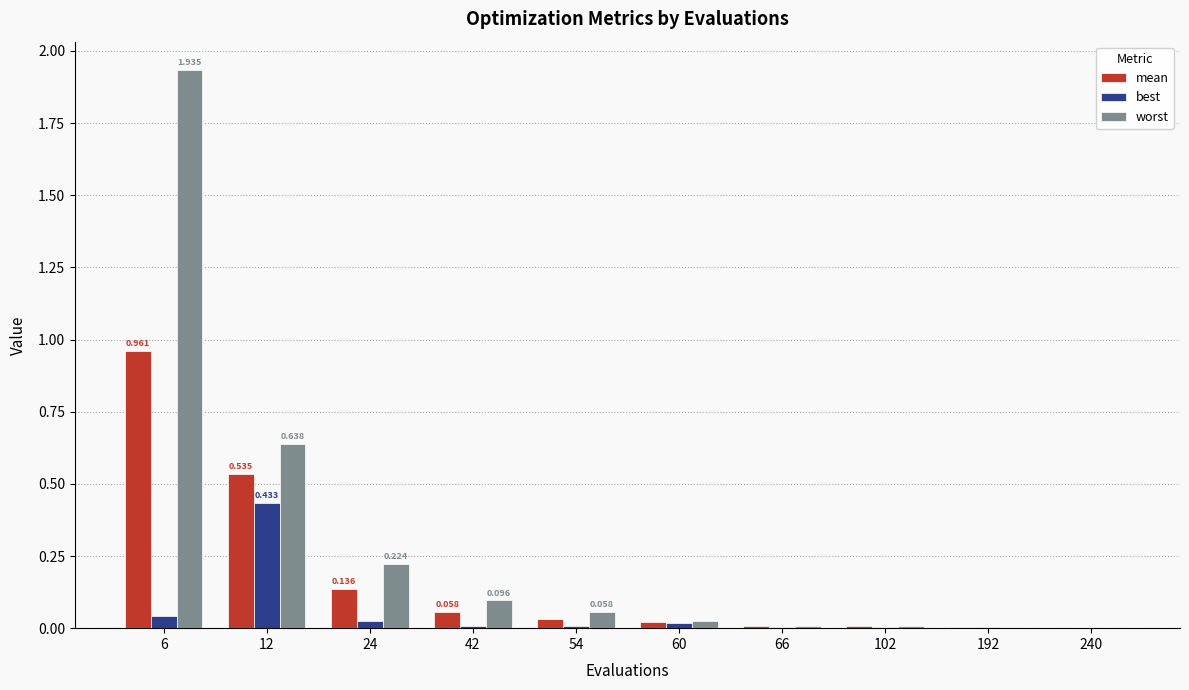

Are the bars grouped side by side (vs. stacked)?

Yes